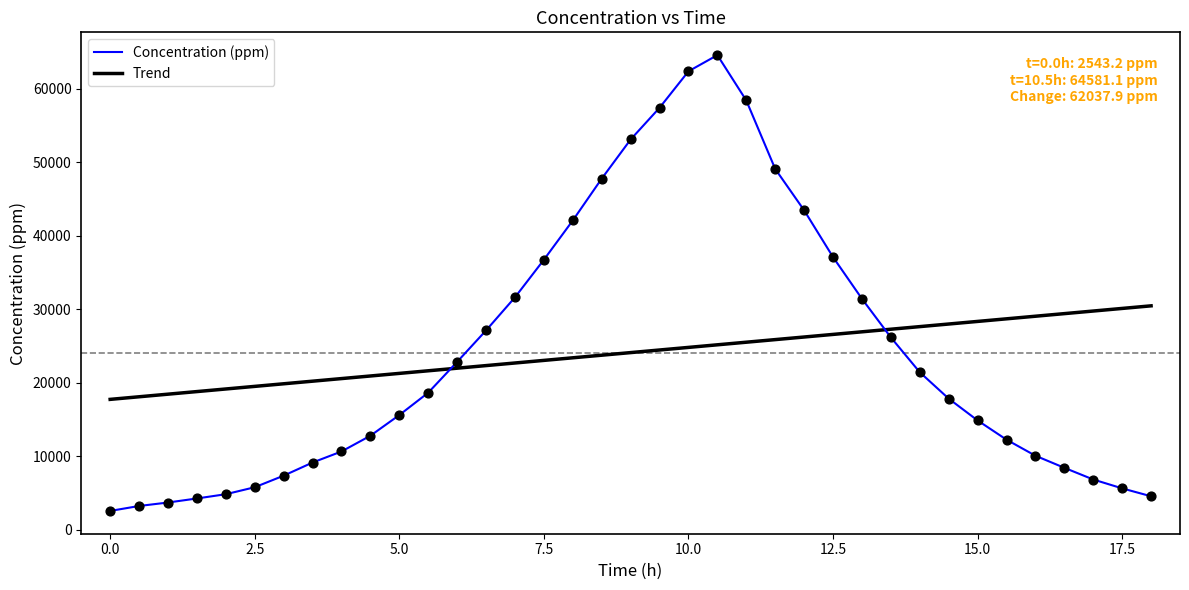

Which series has the largest range (max minus min)?

Concentration (ppm)